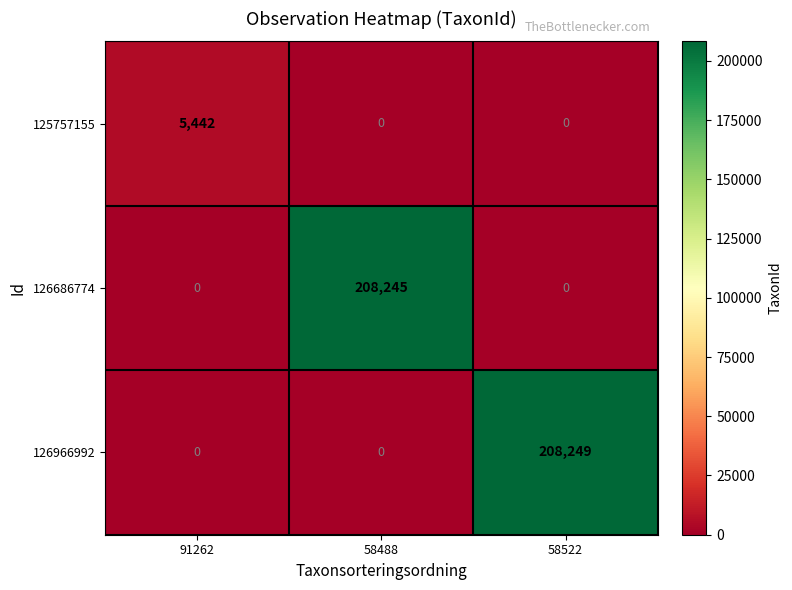

Which category has the highest value across all series?

58522